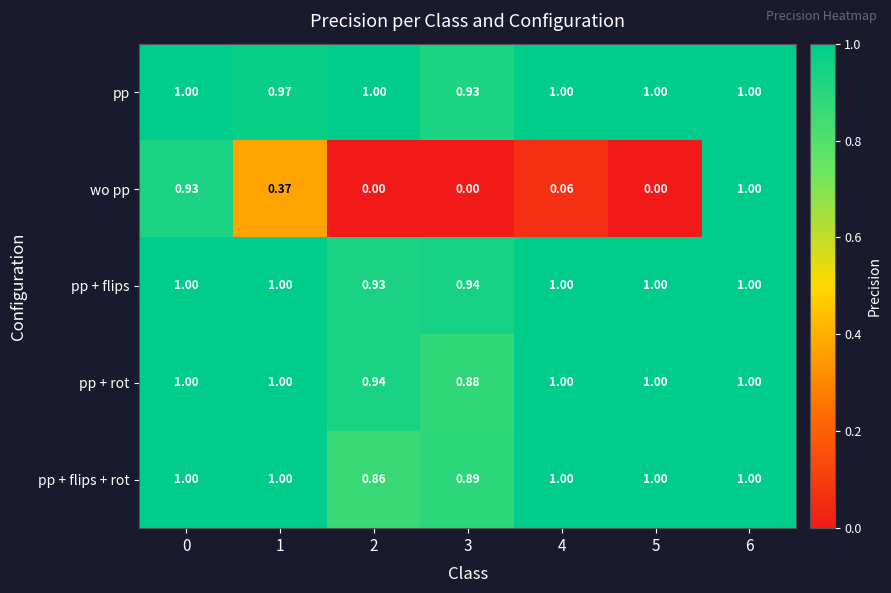

Which series has the largest range (max minus min)?

wo pp